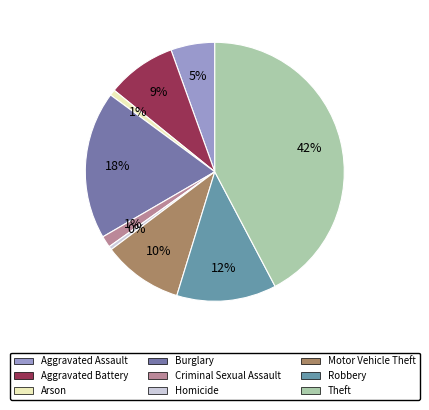

How many slices are in this pie chart?

9